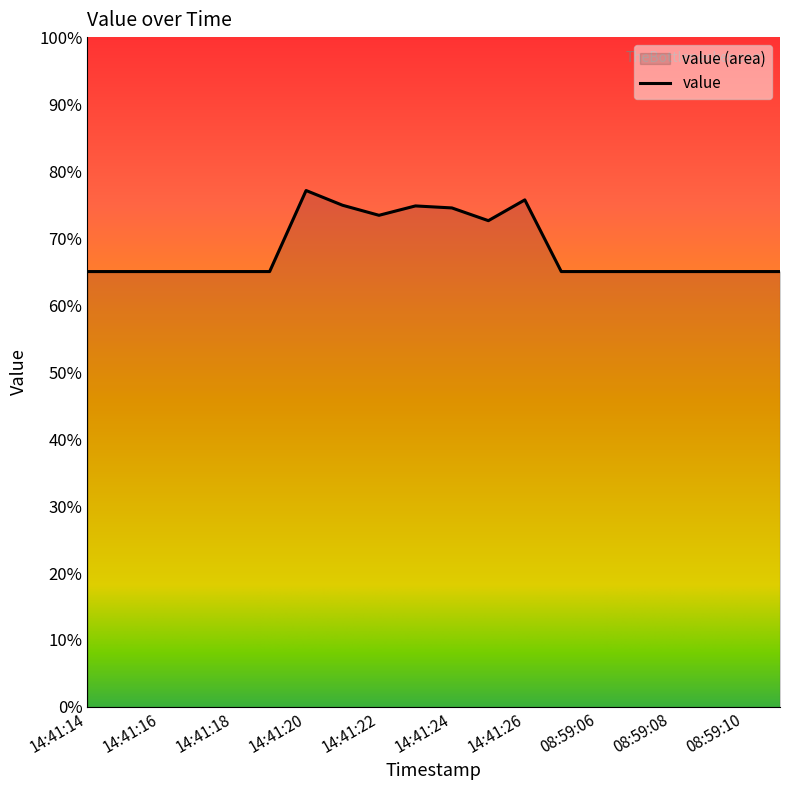

What is the maximum value shown in the chart?

77.1